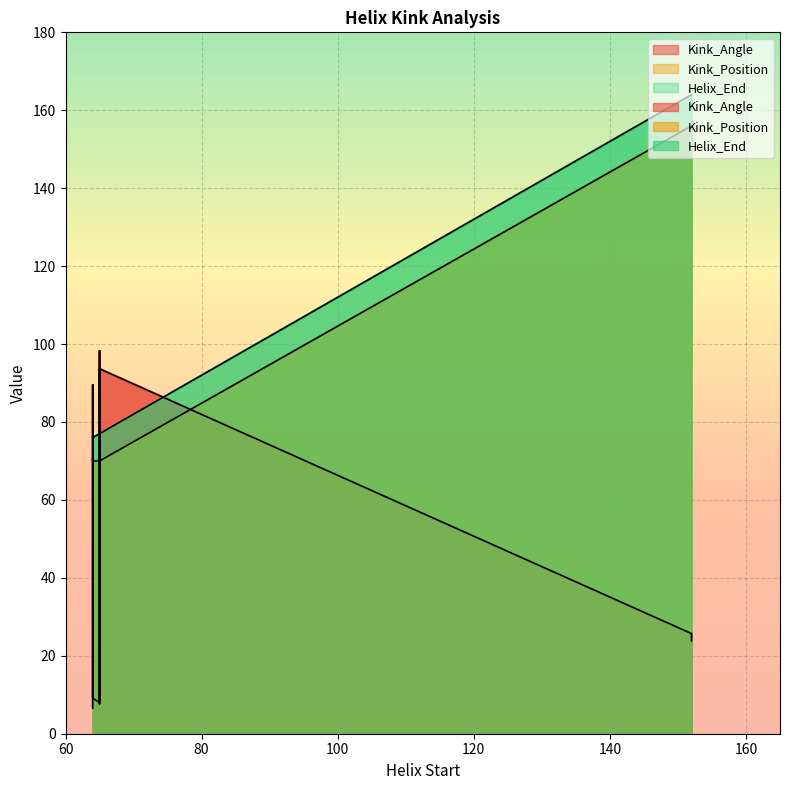

Between 65 and 64, which is larger?

65